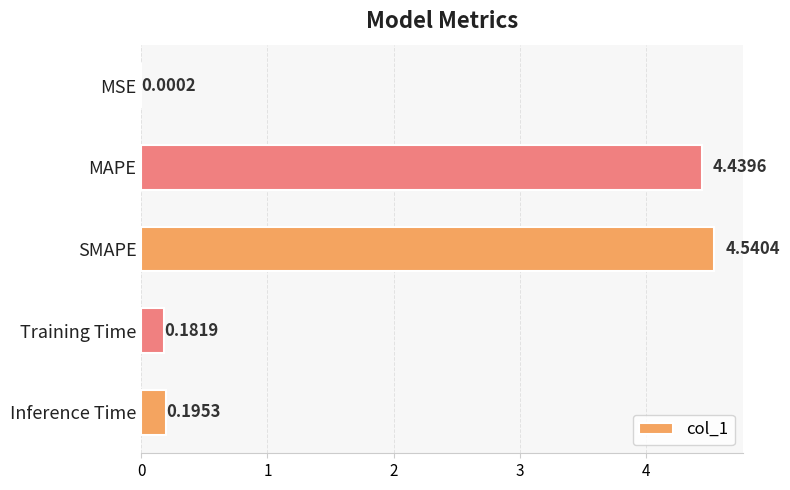

Which label corresponds to the largest value in the chart?

SMAPE